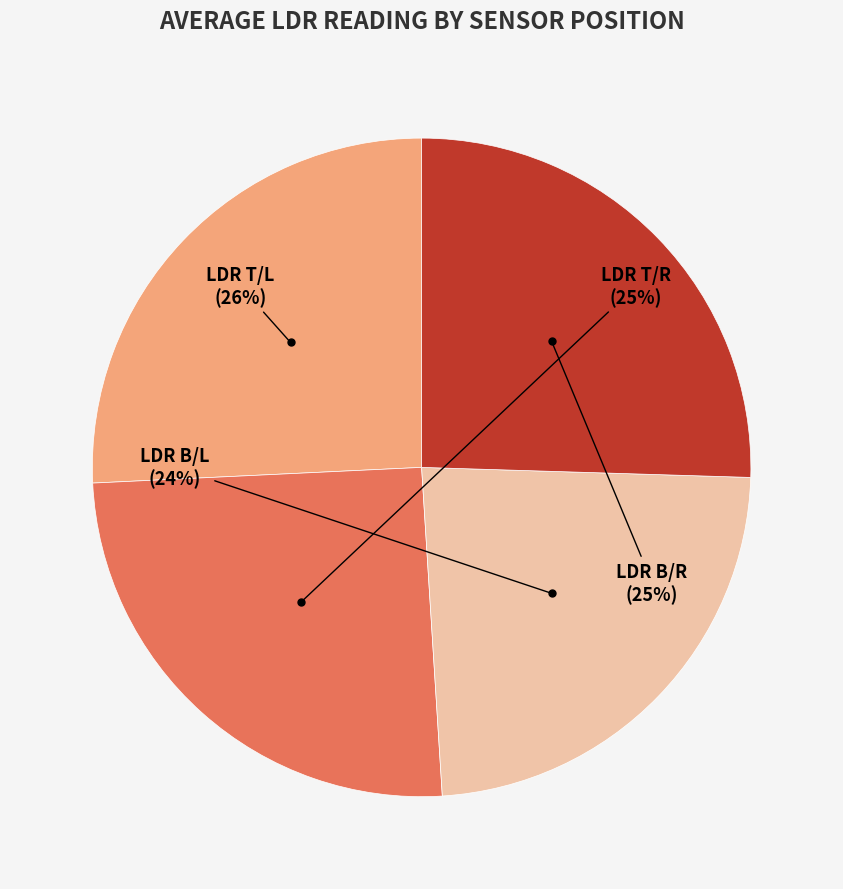

To the nearest percent, what is the average slice percentage?

25%